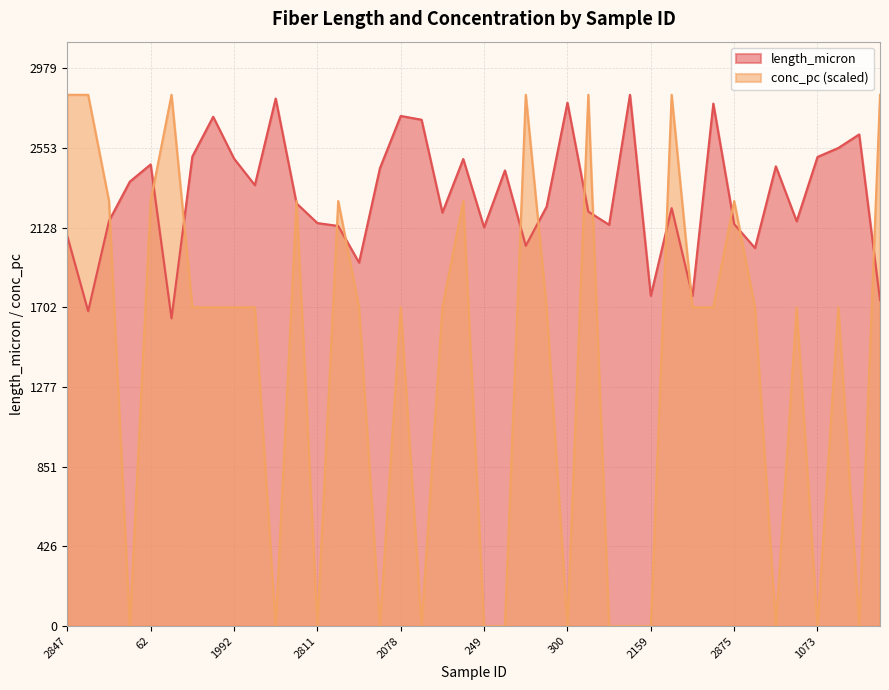

What is the label of the 17th point from the left?

2078